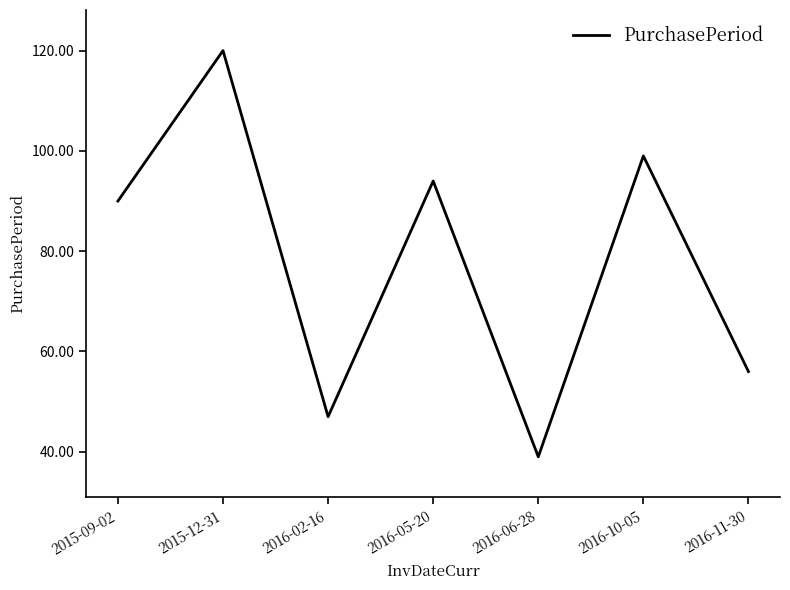

At which label is the value closest to 79?

2015-09-02